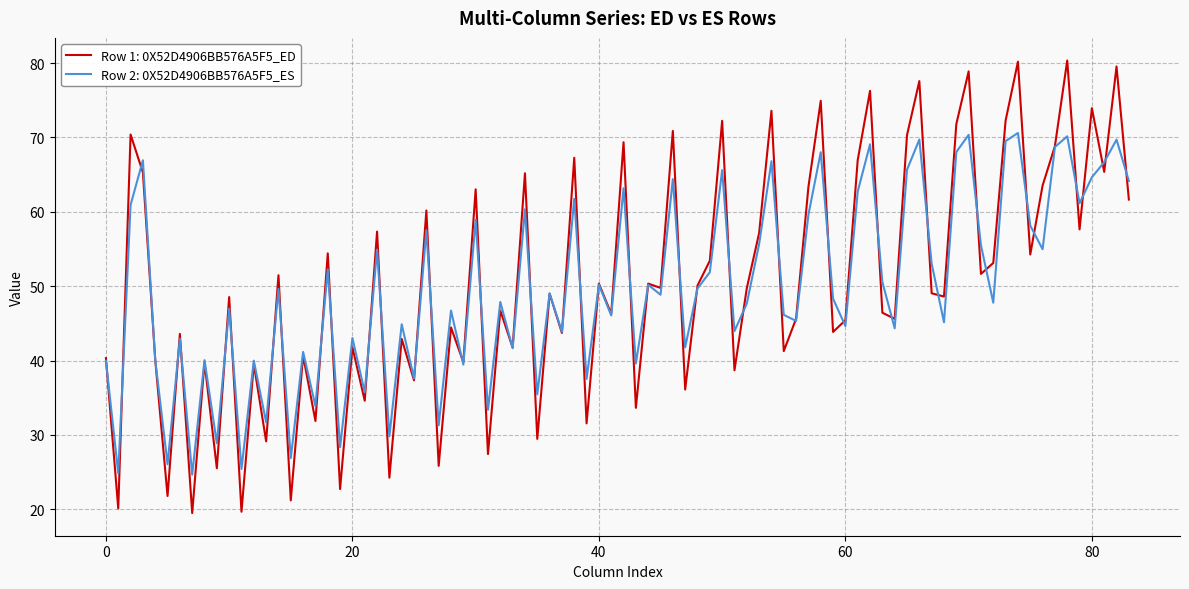

Is this an area chart (filled region under the line)?

No